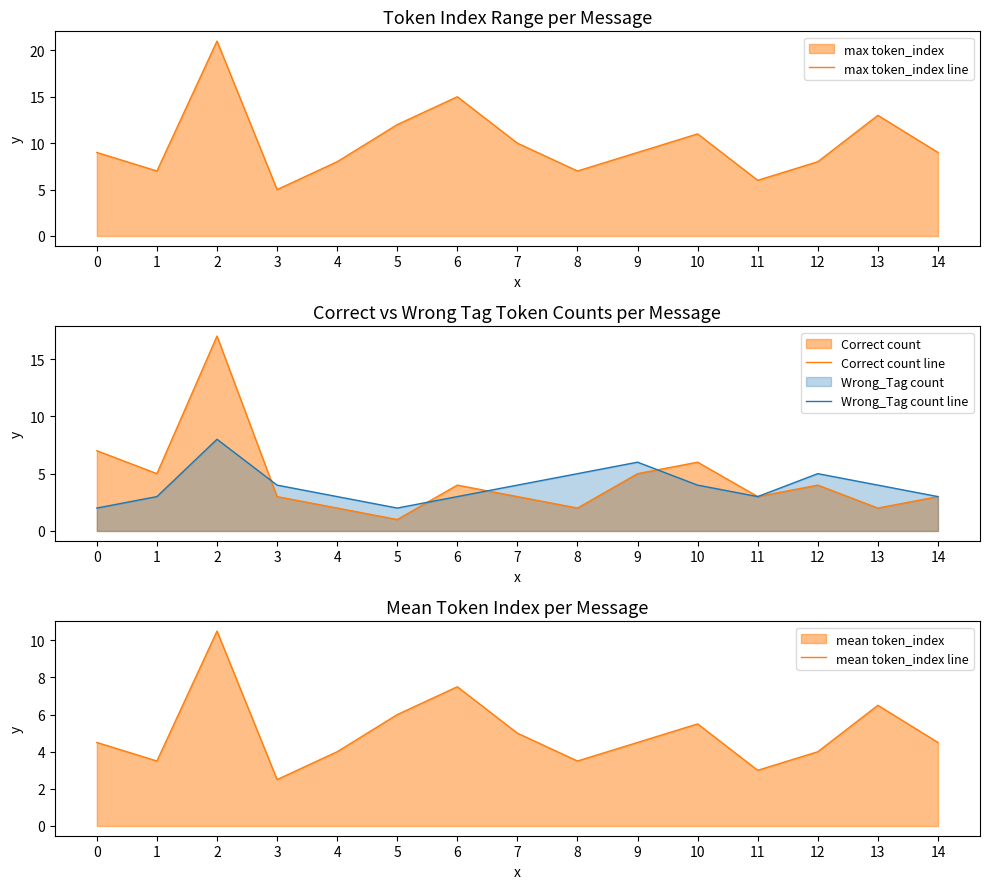

Reading left to right, what are all the values shown in this chart?

max token_index line: 0=9.0	1=7.0	2=21.0	3=5.0	4=8.0	5=12.0	6=15.0	7=10.0	8=7.0	9=9.0	10=11.0	11=6.0	12=8.0	13=13.0	14=9.0
Correct count line: 0=7.0	1=5.0	2=17.0	3=3.0	4=2.0	5=1.0	6=4.0	7=3.0	8=2.0	9=5.0	10=6.0	11=3.0	12=4.0	13=2.0	14=3.0
Wrong_Tag count line: 0=2.0	1=3.0	2=8.0	3=4.0	4=3.0	5=2.0	6=3.0	7=4.0	8=5.0	9=6.0	10=4.0	11=3.0	12=5.0	13=4.0	14=3.0
mean token_index line: 0=4.5	1=3.5	2=10.5	3=2.5	4=4.0	5=6.0	6=7.5	7=5.0	8=3.5	9=4.5	10=5.5	11=3.0	12=4.0	13=6.5	14=4.5